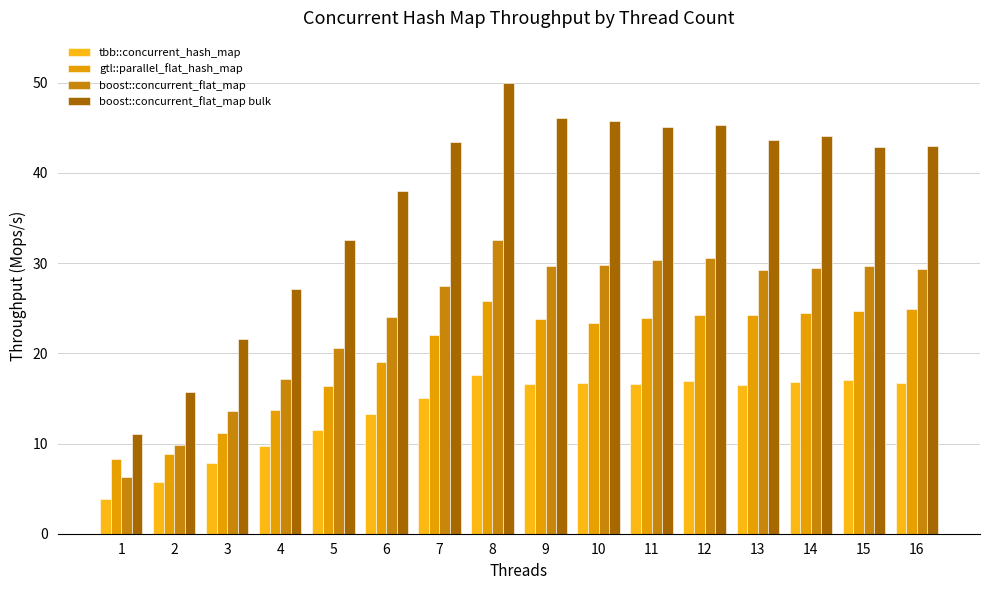

At which category is the sum across all series the highest?

8